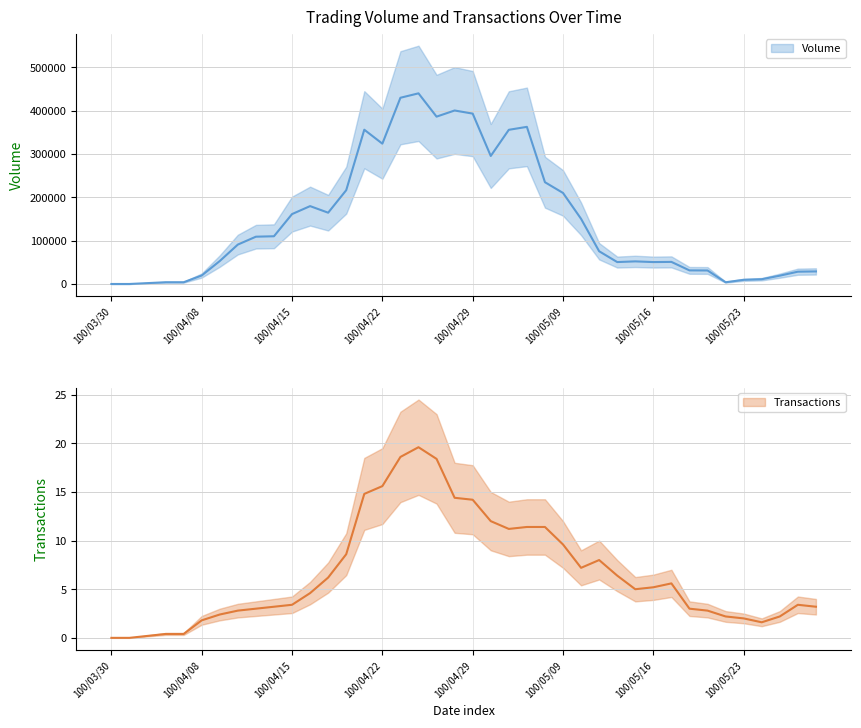

Rank the series by their maximum value, from highest to lowest.

Volume, Transactions